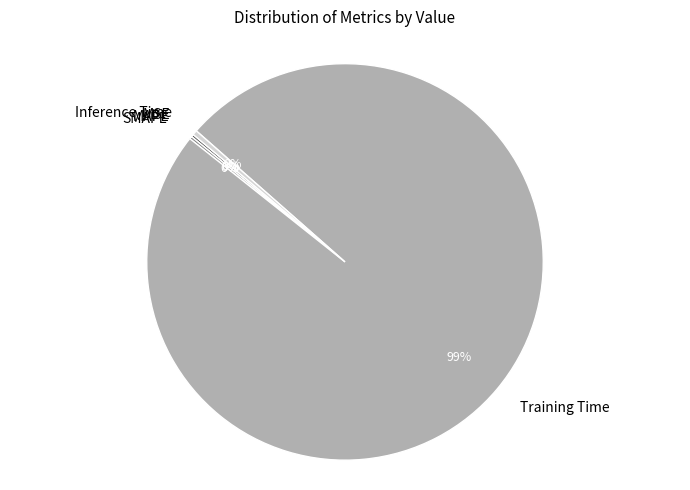

Is Training Time the majority of the pie?

Yes